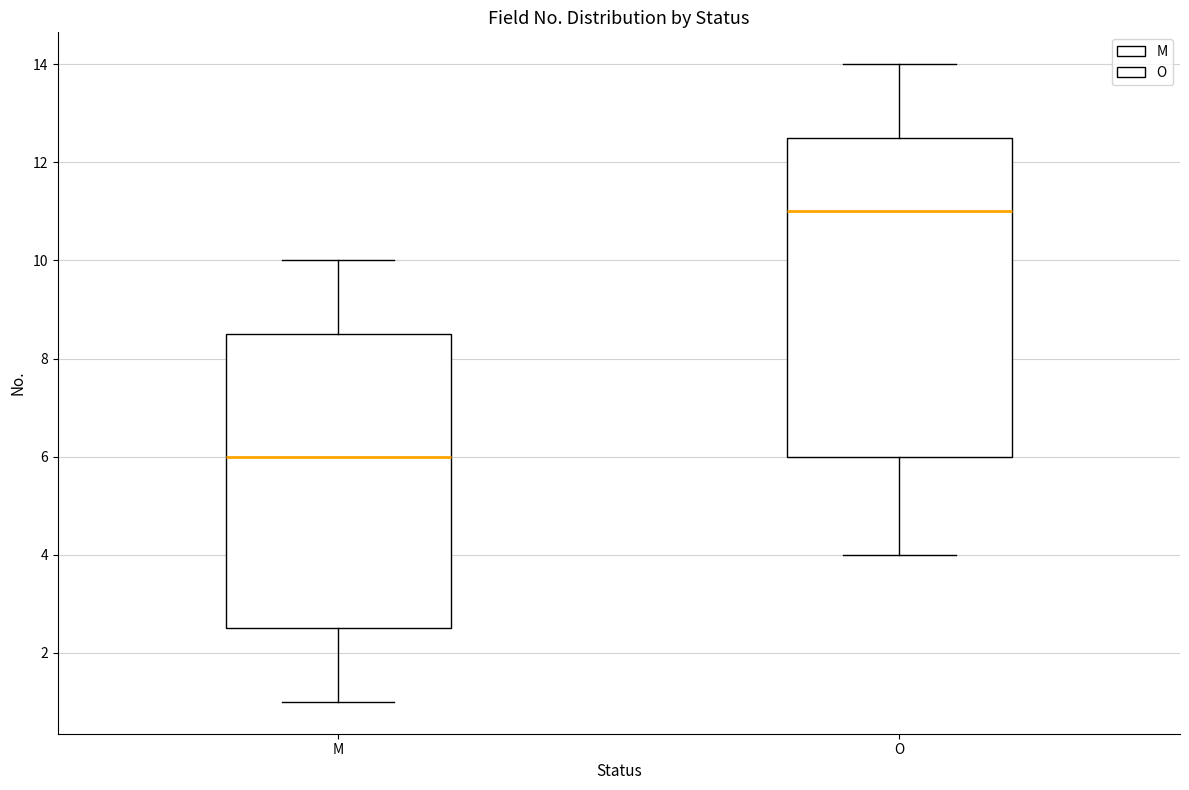

Reading left to right, read every box against the y-axis: the position of its median line, the range the box covers, and the ends of its whiskers. The values are not printed on the chart, so give them approximately, as read against the axis.

M: median 6.0, box 2.6 to 8.6, whiskers 1.0 to 10.0
O: median 11.0, box 6.0 to 12.6, whiskers 4.0 to 14.0